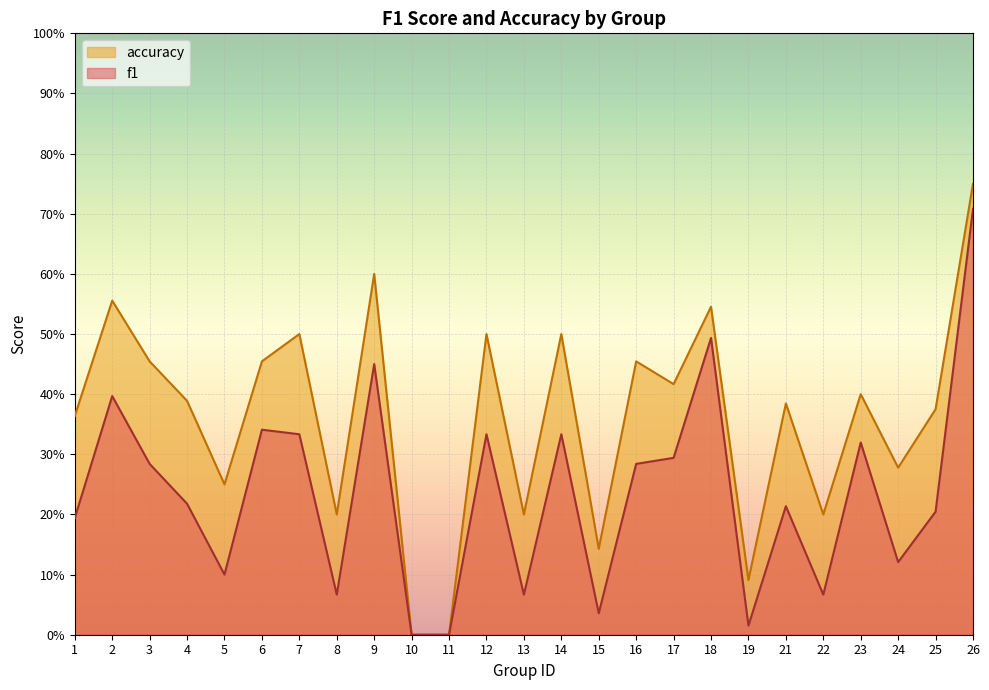

In f1, how many points are lower than both neighbors (excluding endpoints)?

7